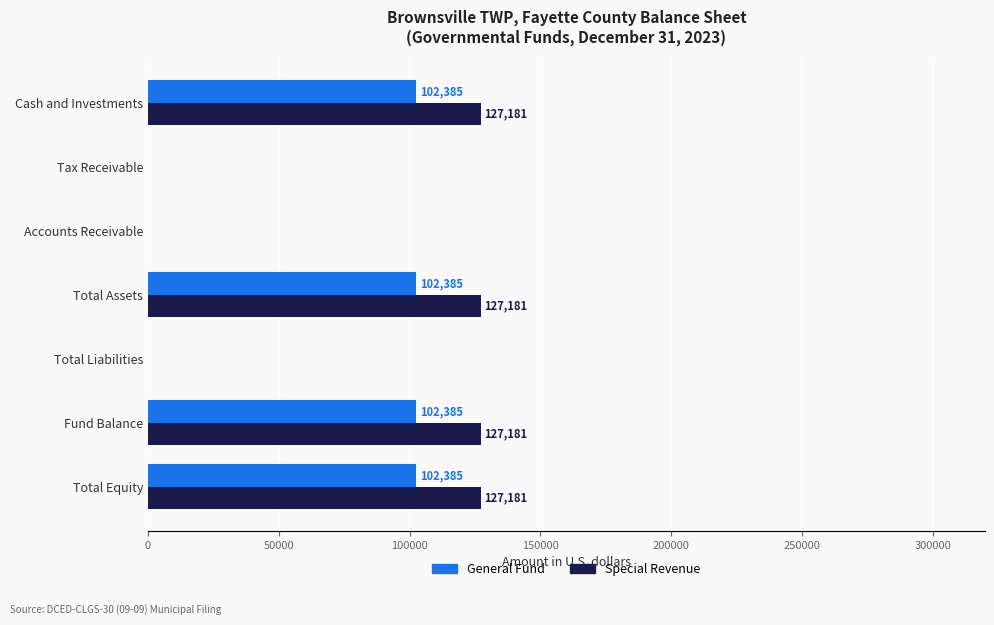

What is the total value across all series at Fund Balance?

229566